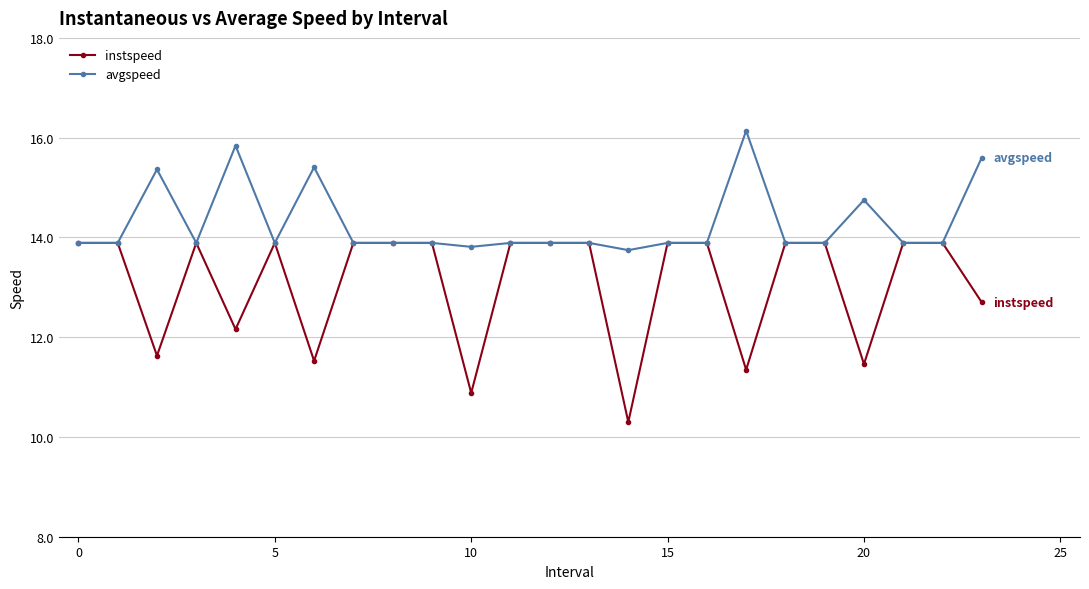

Which series has the largest range (max minus min)?

instspeed